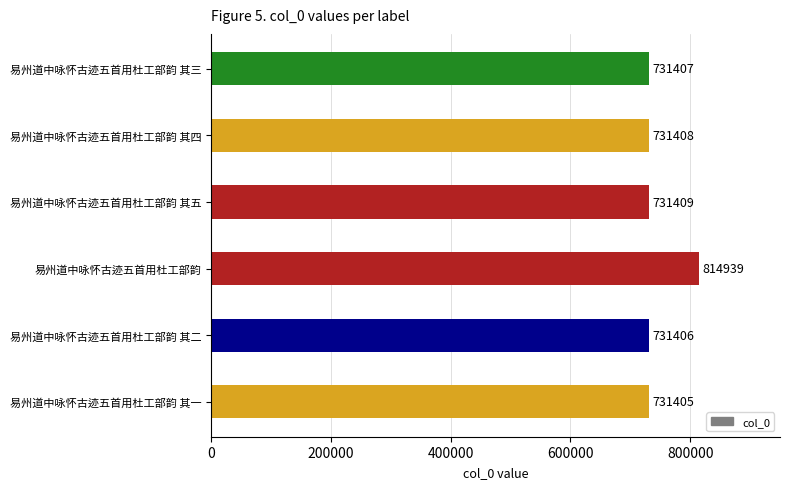

What is the change in value from 易州道中咏怀古迹五首用杜工部韵 其二 to 易州道中咏怀古迹五首用杜工部韵 其三?

+1